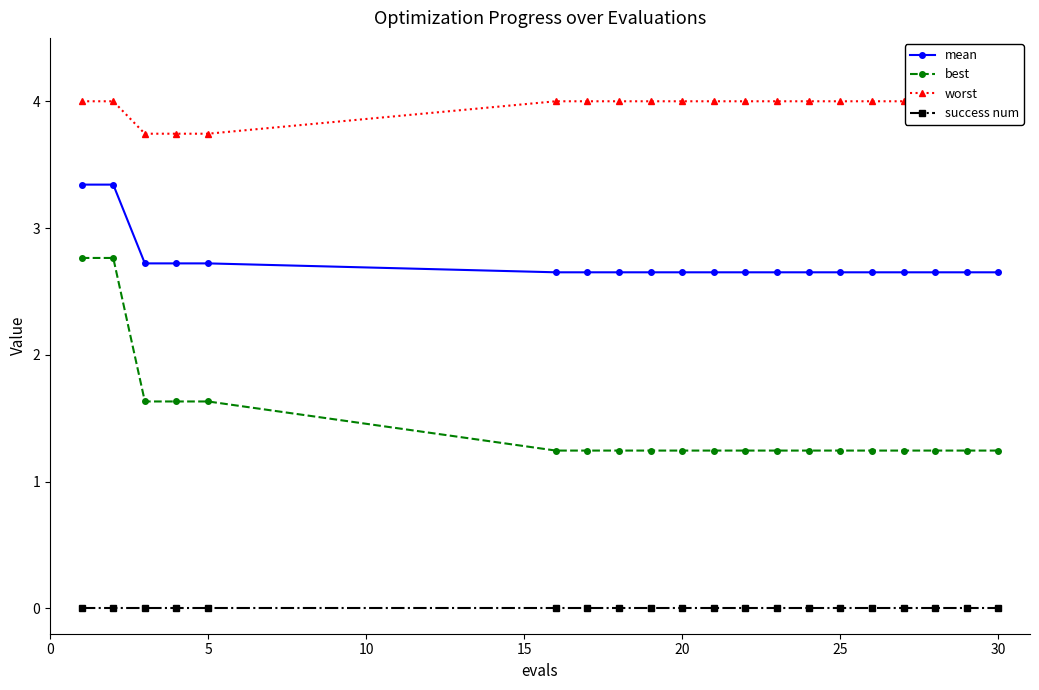

True or false: success num and best cross at least once.

False